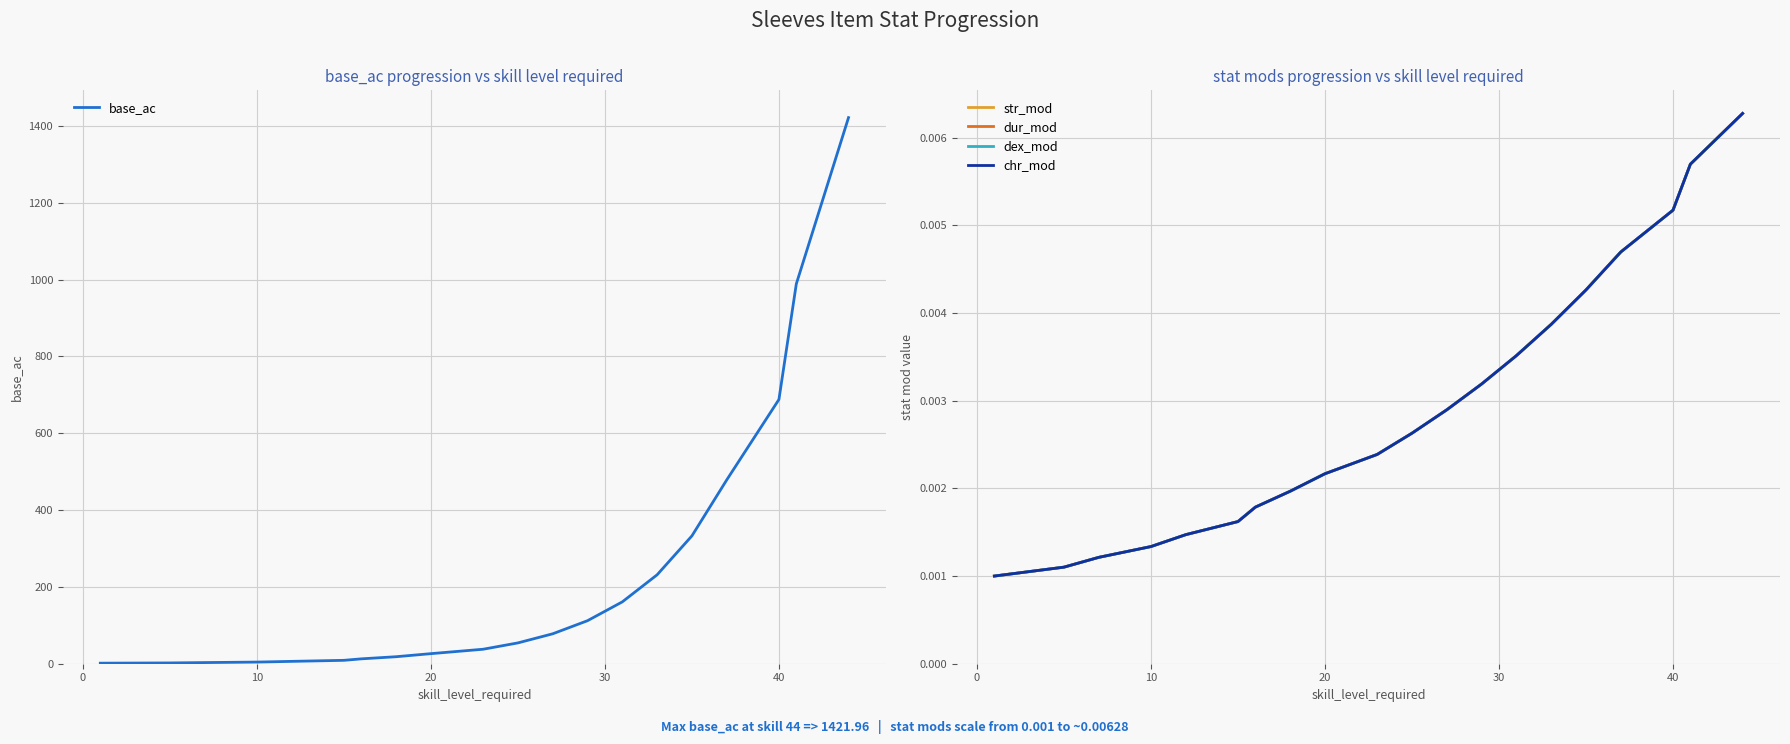

At which label is base_ac closest to 711?

40